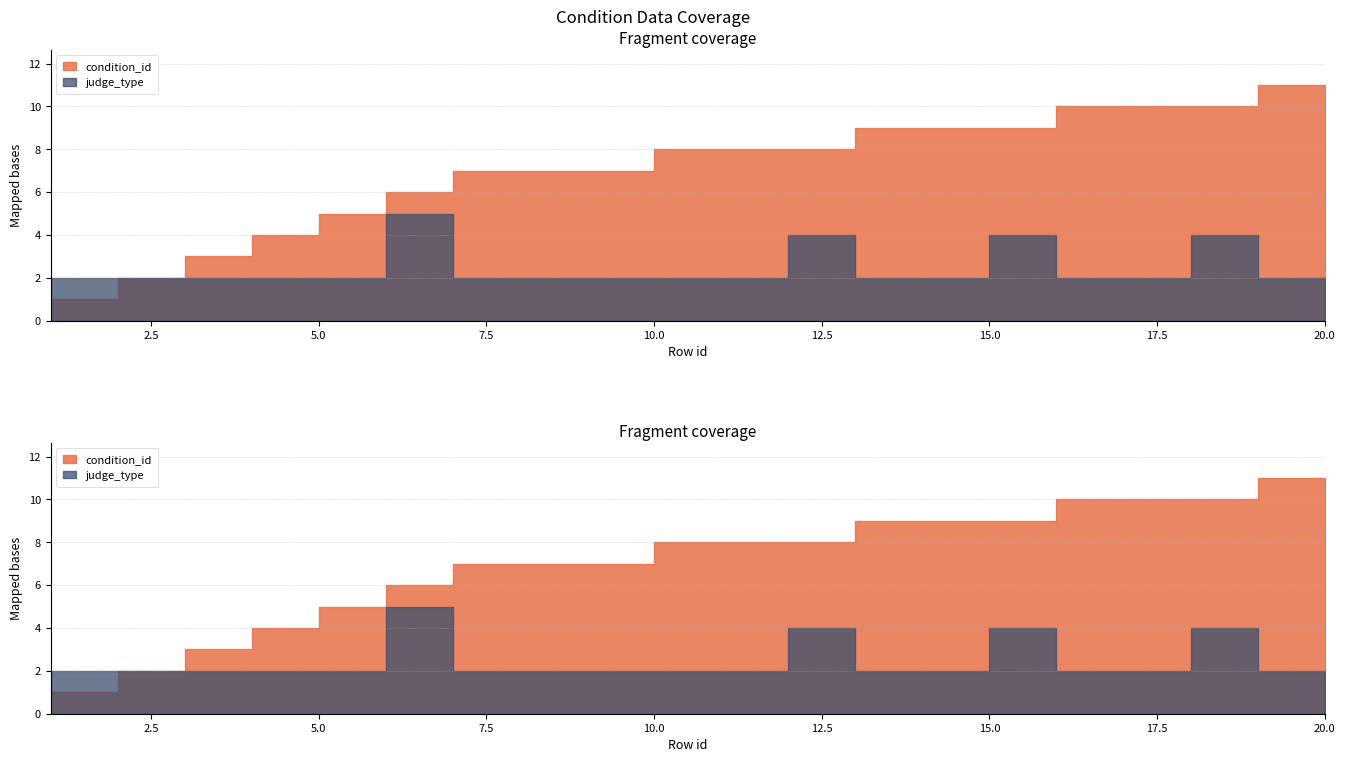

True or false: condition_id has more than 2 points higher than both neighbors.

False